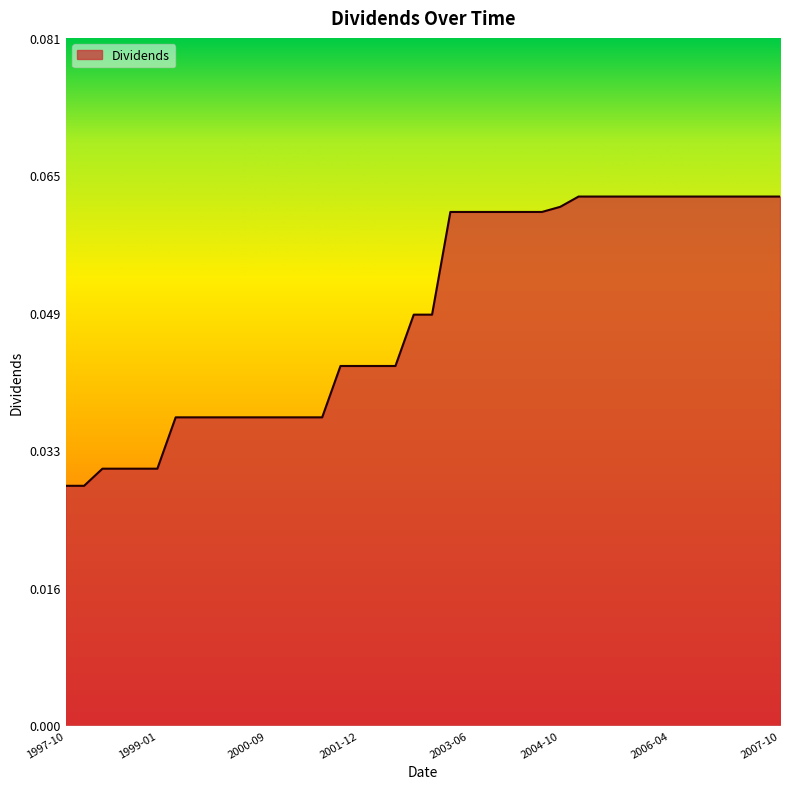

Does the chart have visible grid lines?

No